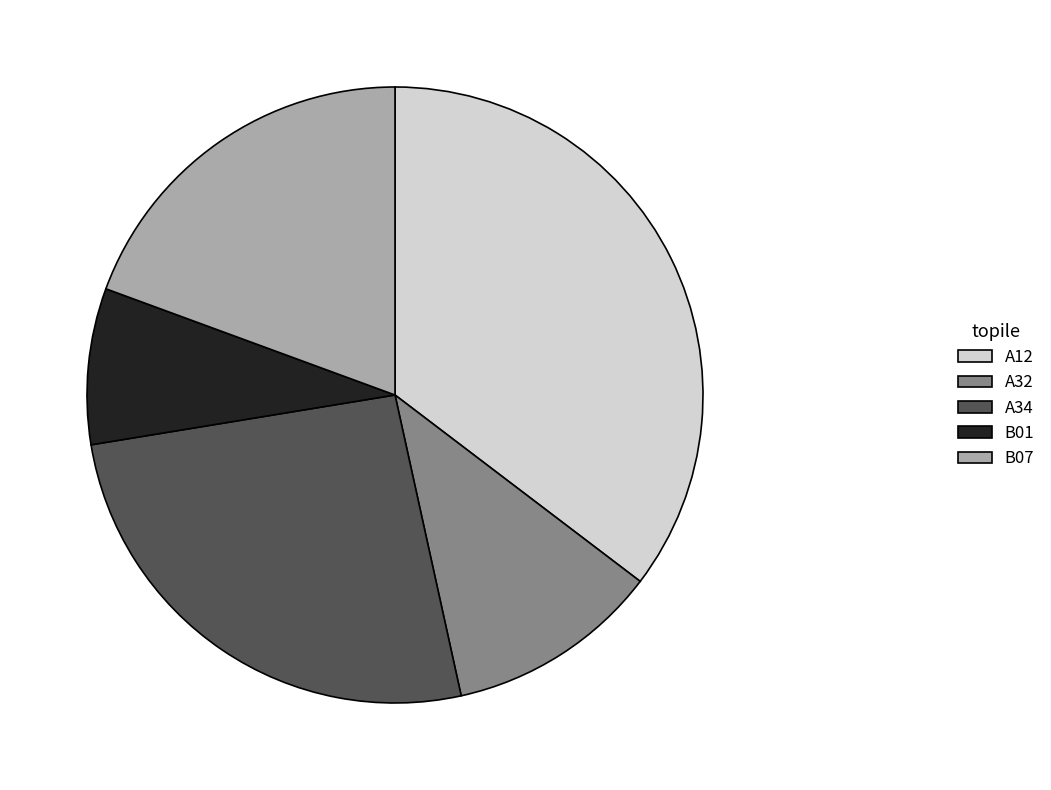

Which has a higher value, B01 or A32?

A32